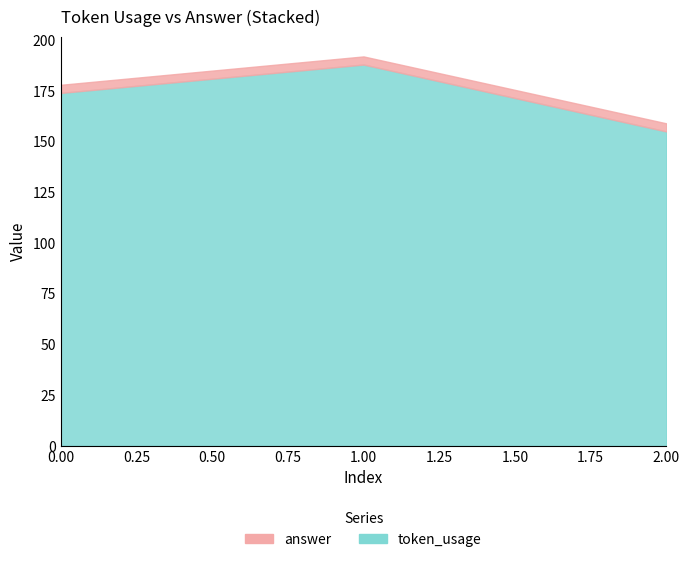

Where does the token_usage series first go above 174?

1